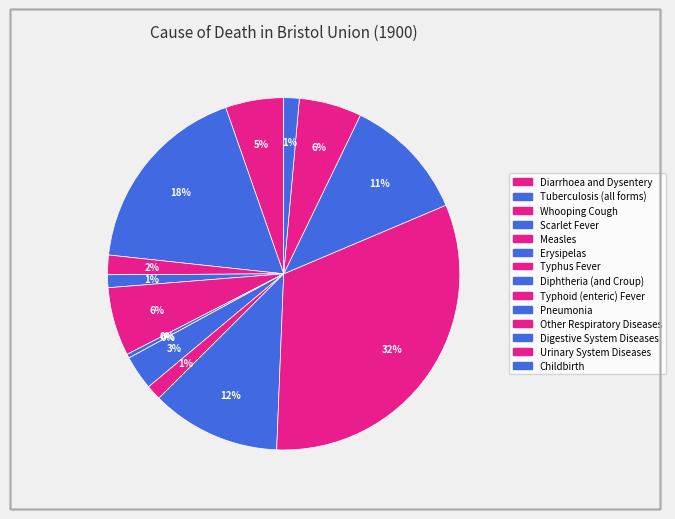

To the nearest percent, what portion does Measles represent?

6%